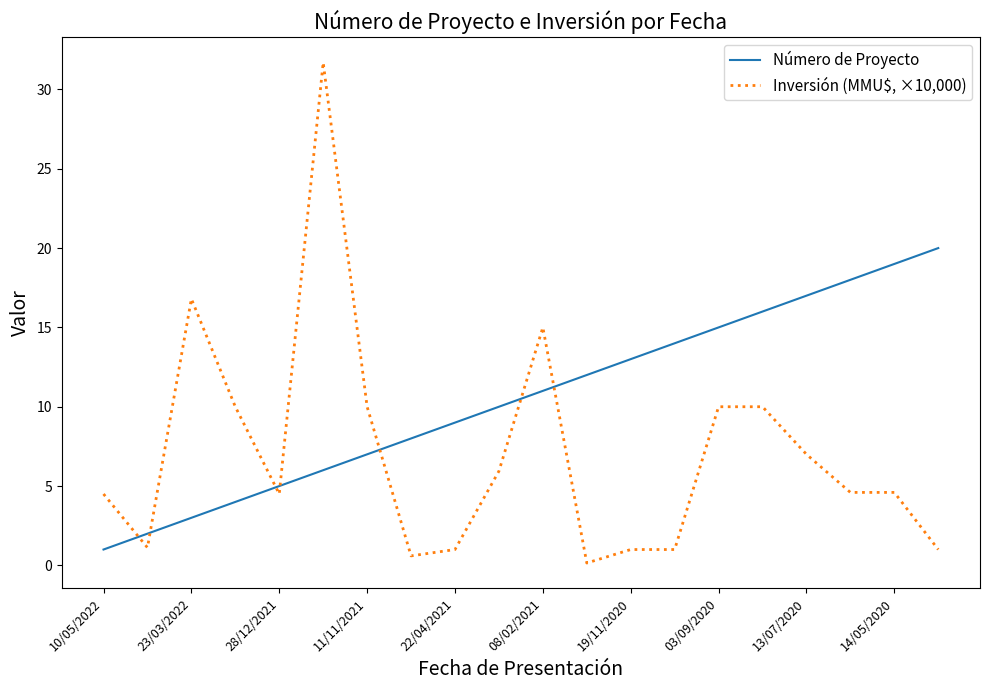

Rank the series by their maximum value, from highest to lowest.

Inversión (MMU$, ×10,000), Número de Proyecto